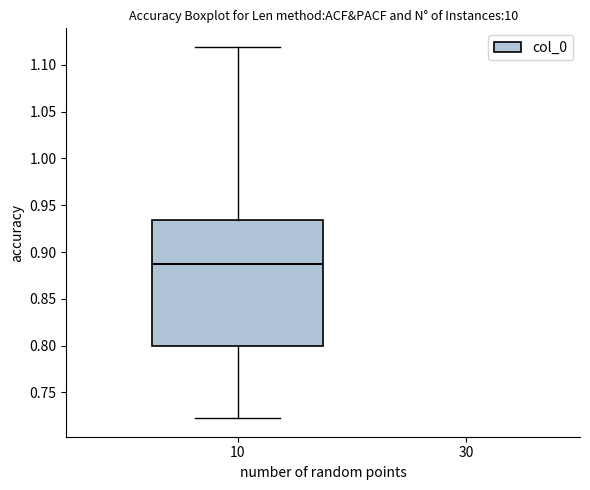

Where does the upper whisker of the box at x = 10 end on the y-axis? The values are not printed on the chart, so give them approximately, as read against the axis.

1.120